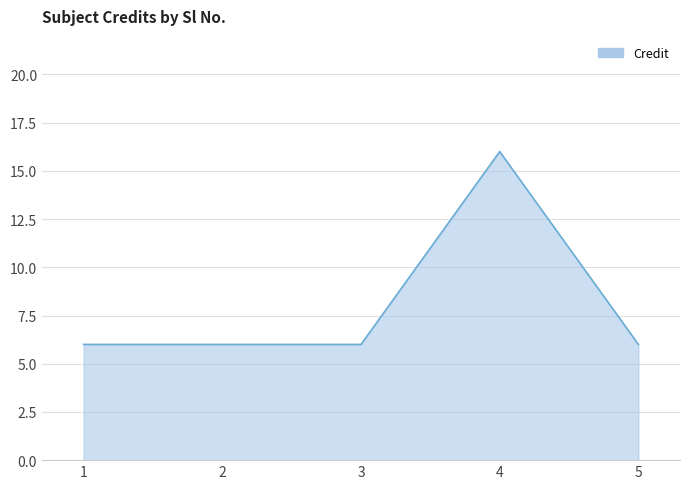

True or false: the data has more than 0 interior local peaks.

True